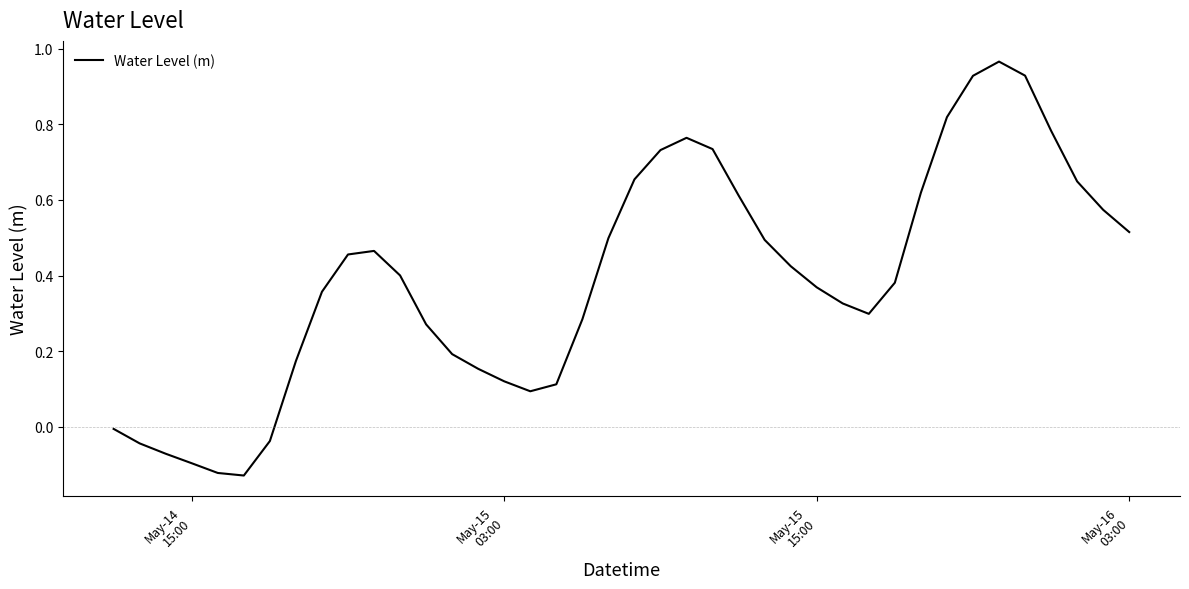

What is the difference between the maximum and minimum values?

1.1